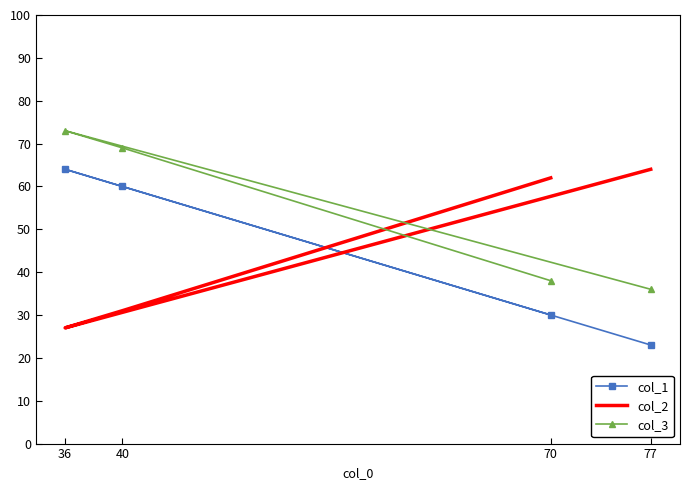

The value of col_1 at 77 is 5. True or false?

False